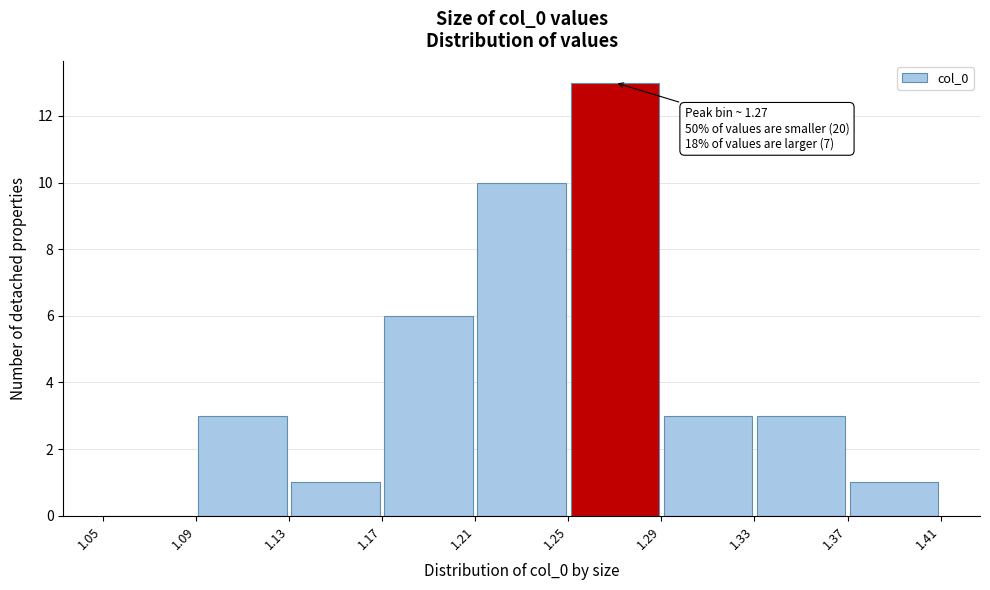

Which range on the x-axis has the tallest bar?

1.25 to 1.29